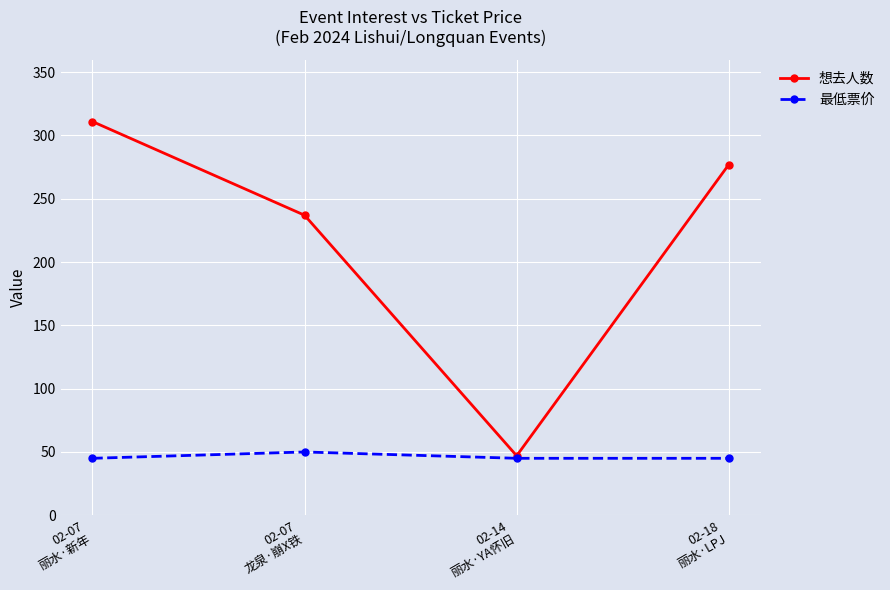

What position from the right is 02-14
丽水·YA怀旧?

2